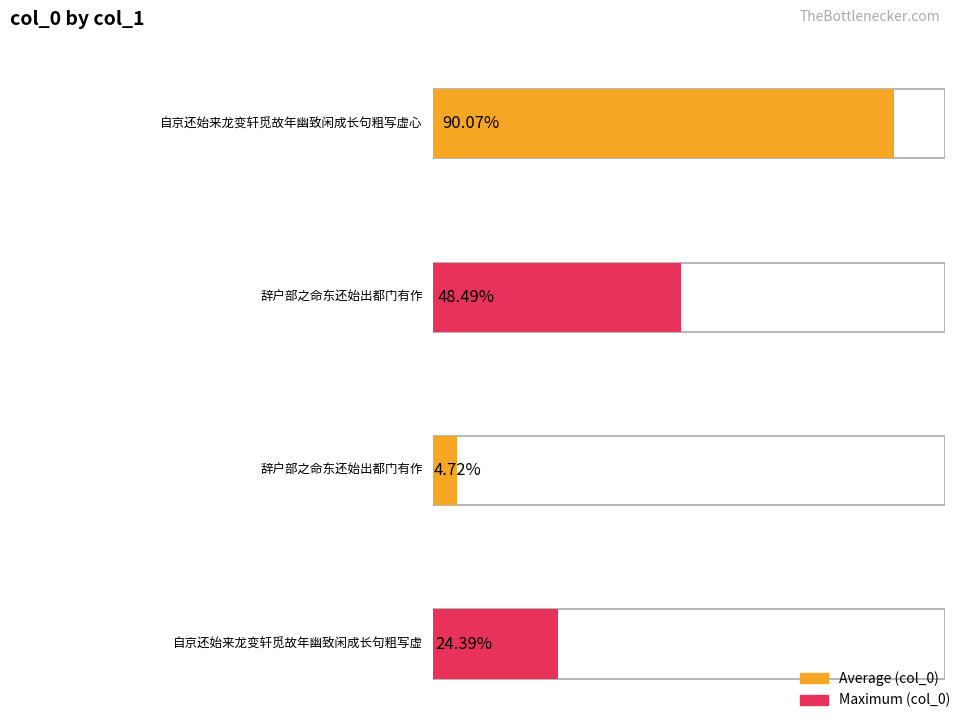

Approximately how many times larger is the value at 辞户部之命东还始出都门有作 compared to 自京还始来龙变轩觅故年幽致闲成长句粗写虚?

2.0